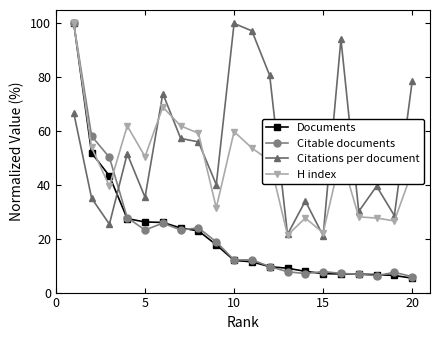

What is the minimum value for H index?

21.4